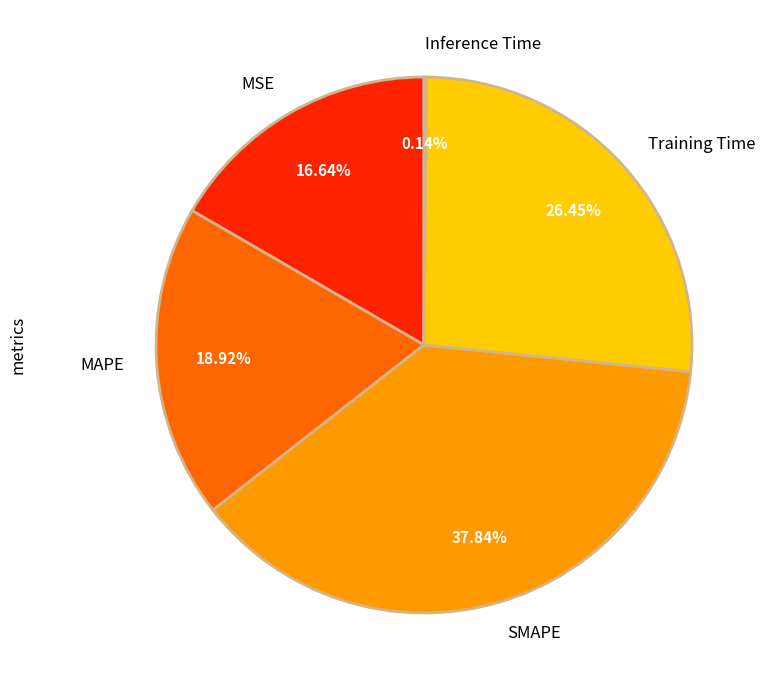

To the nearest percent, what is the difference between the largest and smallest slice percentages?

38%